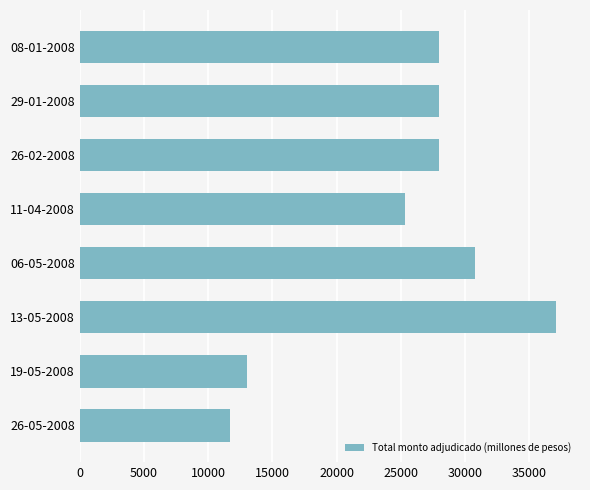

What is the minimum value shown in the chart?

11700